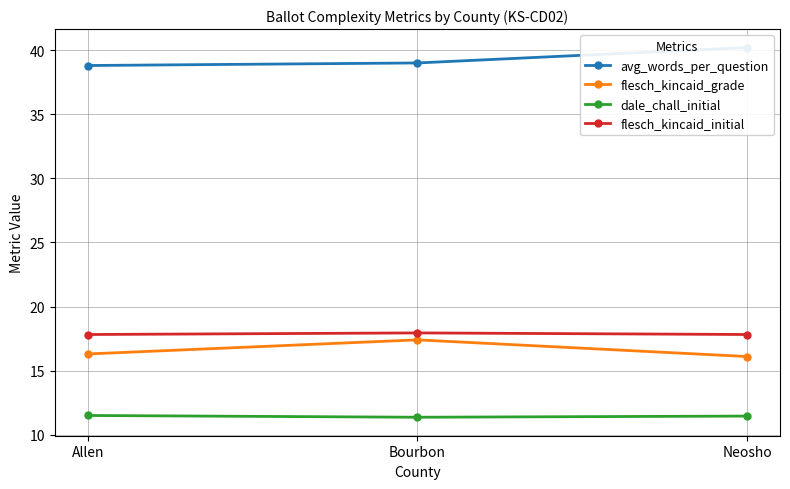

What are all the series names shown in the legend?

avg_words_per_question, flesch_kincaid_grade, dale_chall_initial, flesch_kincaid_initial